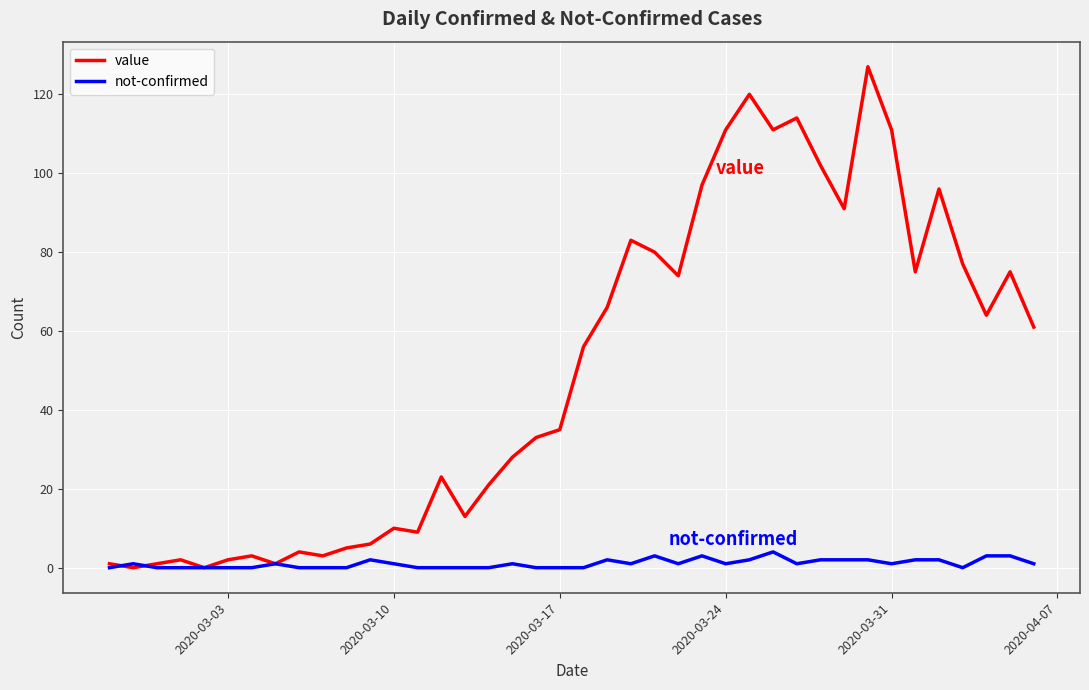

Which series has the largest range (max minus min)?

value